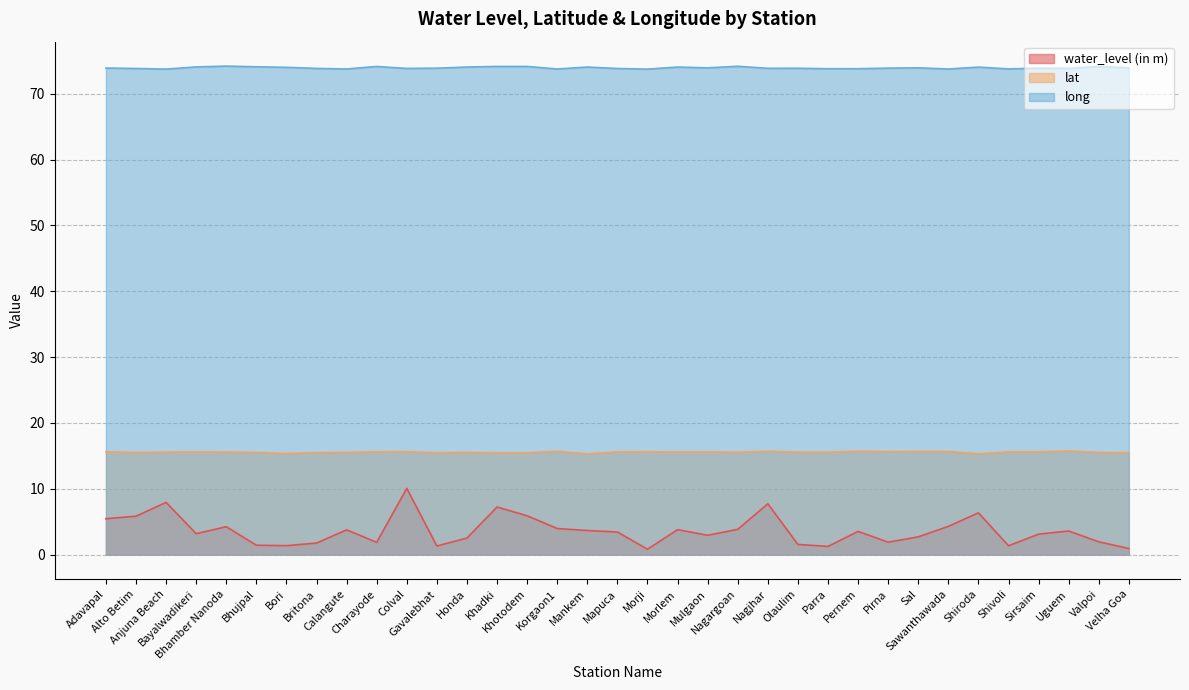

In water_level (in m), how many points are lower than both neighbors (excluding endpoints)?

9